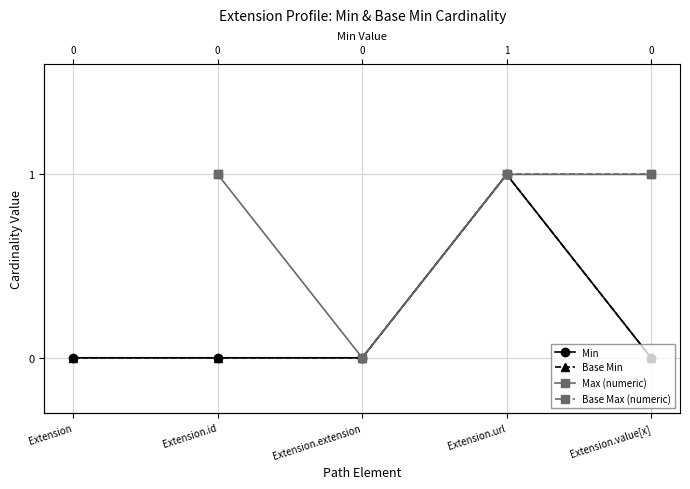

True or false: Base Min and Min intersect in this chart.

False